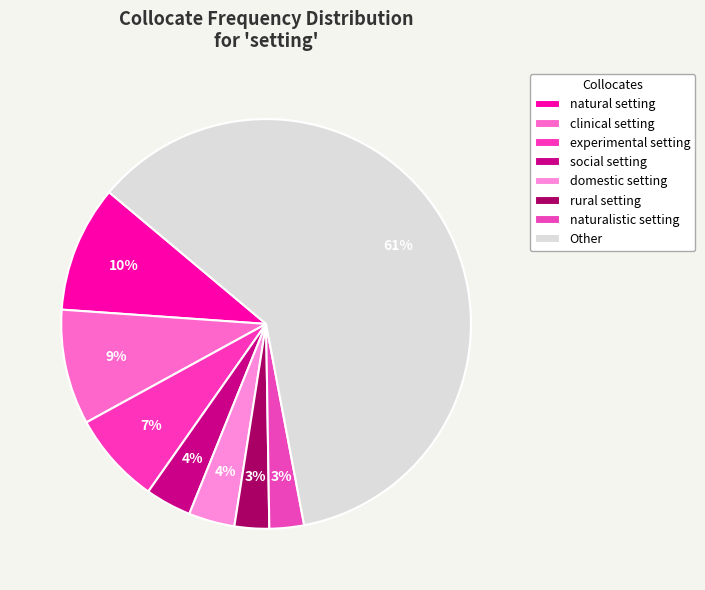

How many slices are in this pie chart?

8